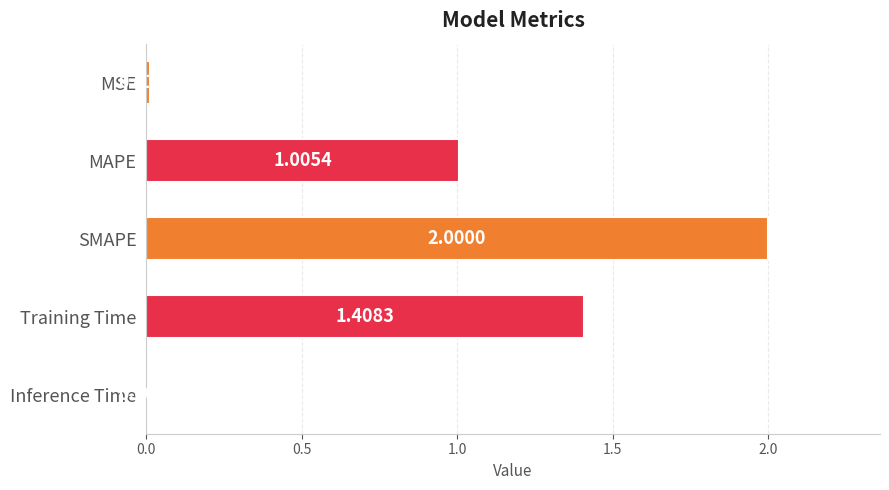

Does the chart contain any negative values?

No